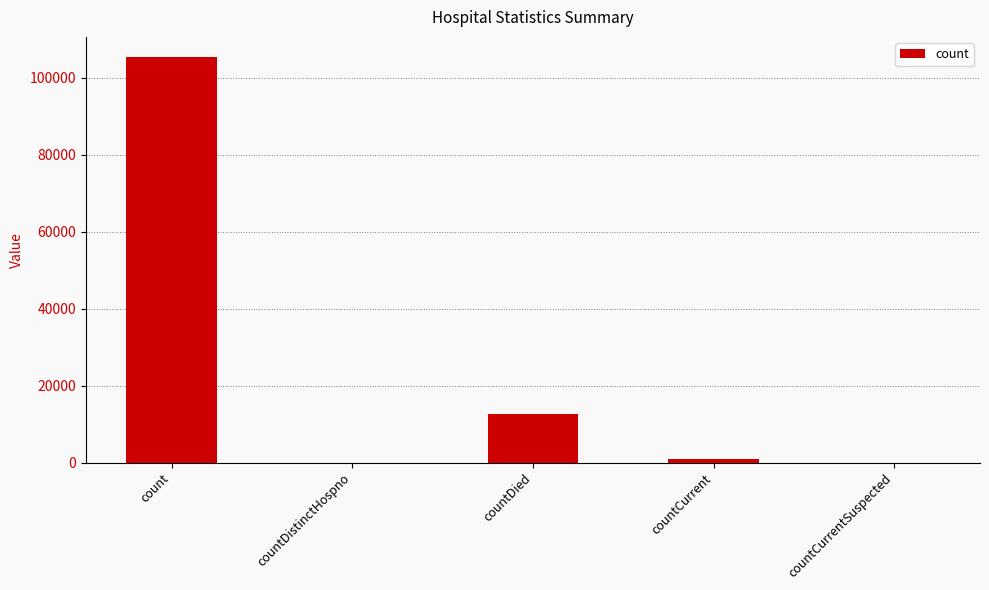

What is the sum of the values at countDied and count?

118000